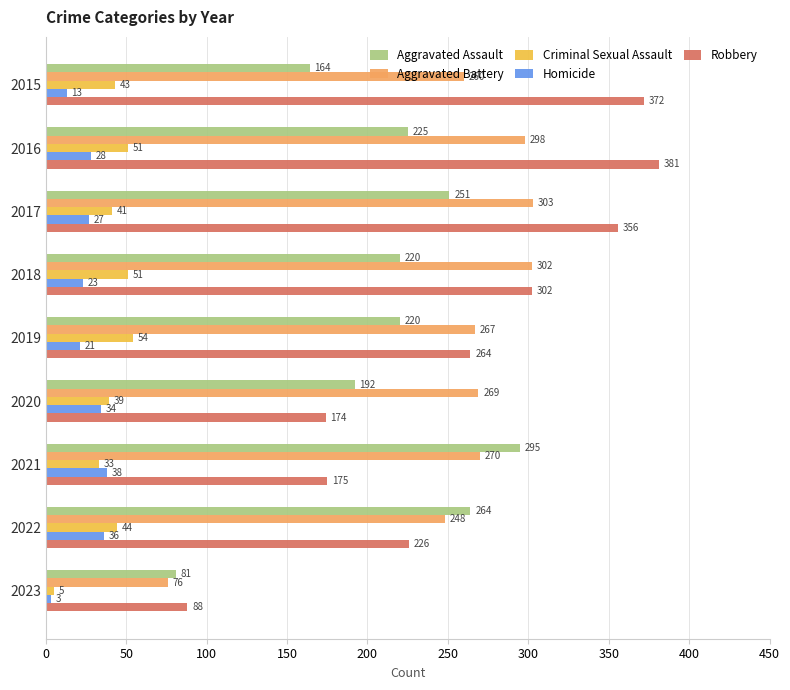

What are all the series names shown in the legend?

Aggravated Assault, Aggravated Battery, Criminal Sexual Assault, Homicide, Robbery